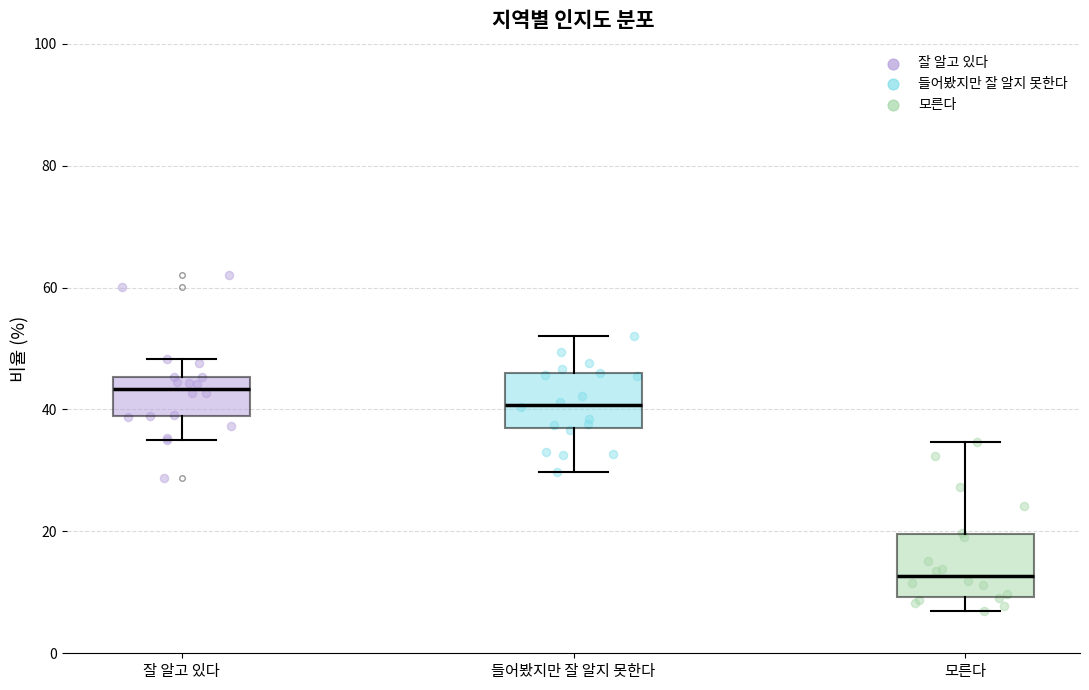

Which box's median line is the highest?

잘 알고 있다